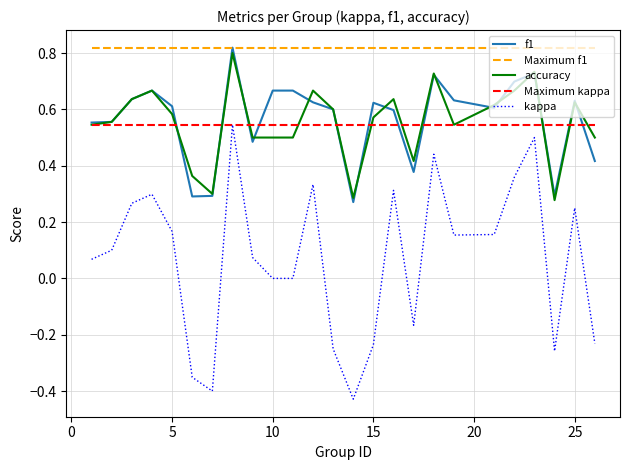

True or false: kappa and f1 cross at least once.

False